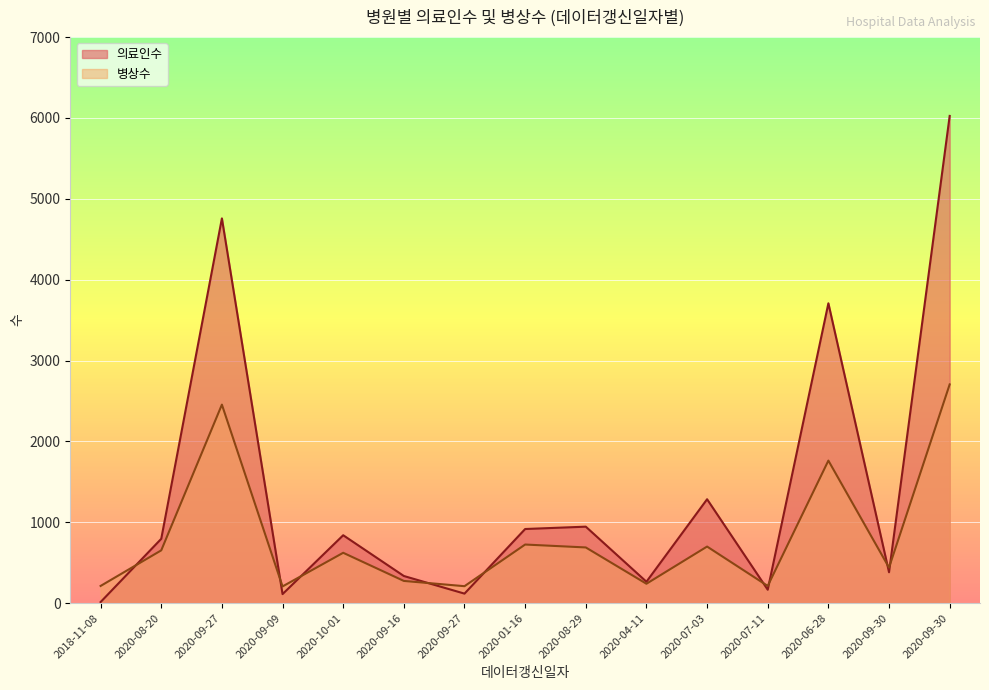

What is the label of the 1st point from the right?

2020-09-30